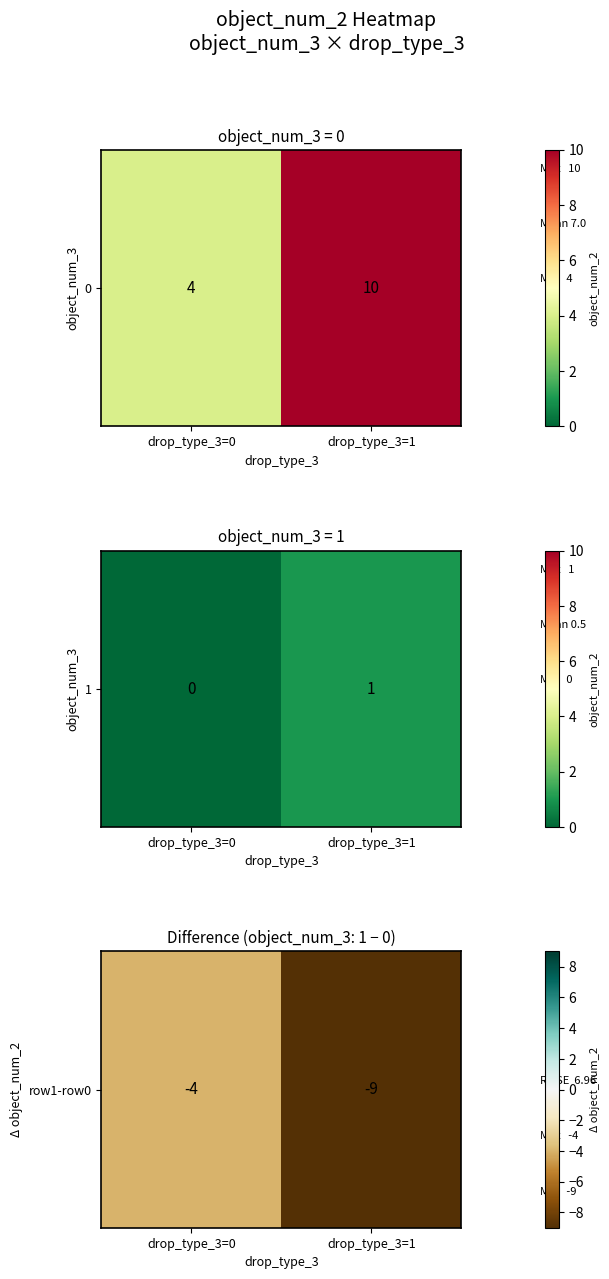

How many series are shown in this chart?

1